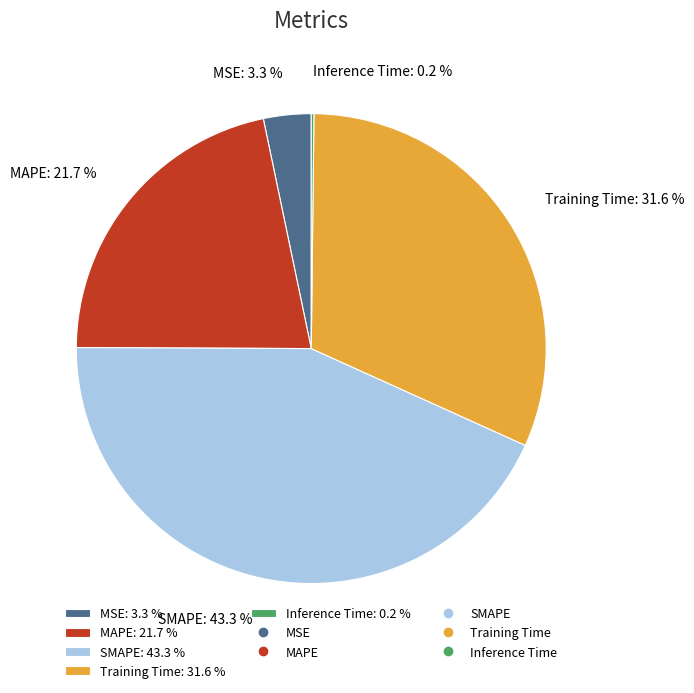

To the nearest percent, what is the combined percentage of Training Time and MAPE?

53%